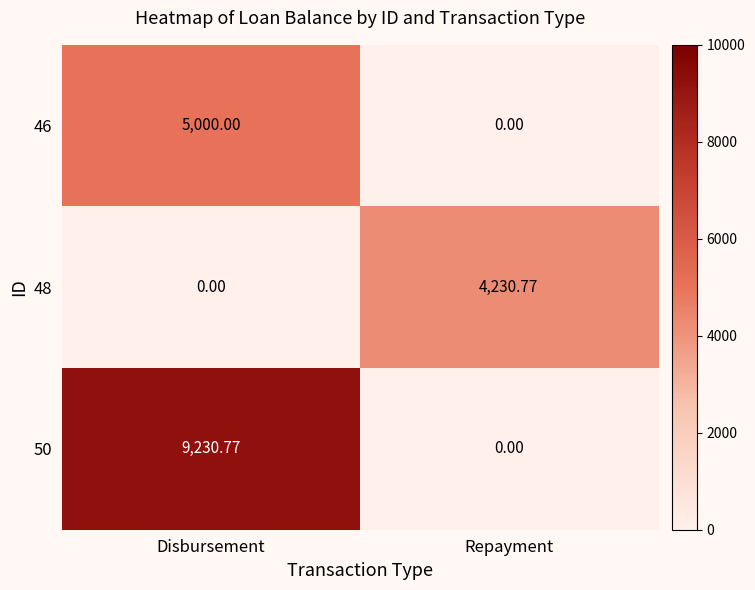

How many categories are shown in the chart?

2